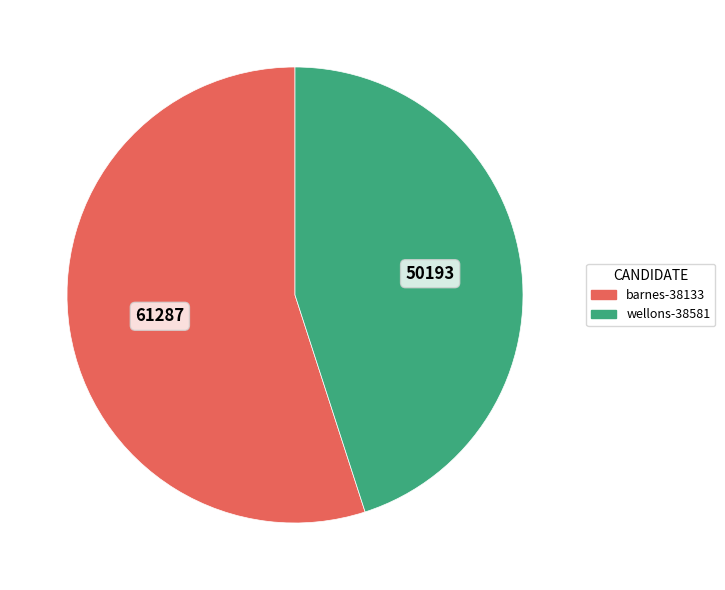

Rank the categories by value from highest to lowest.

barnes-38133, wellons-38581